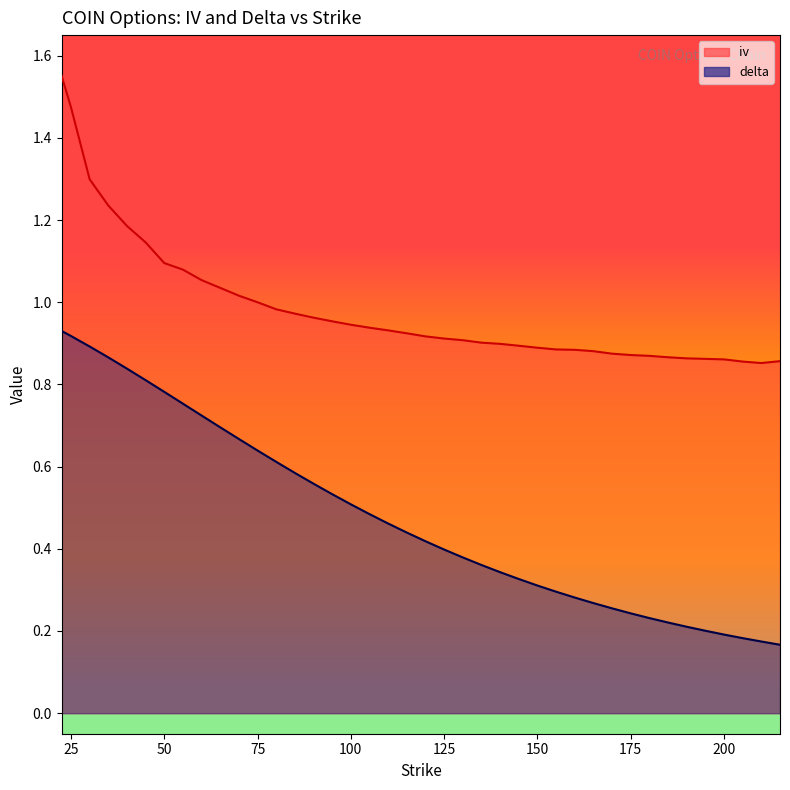

What is the sum of all iv values?

39.4